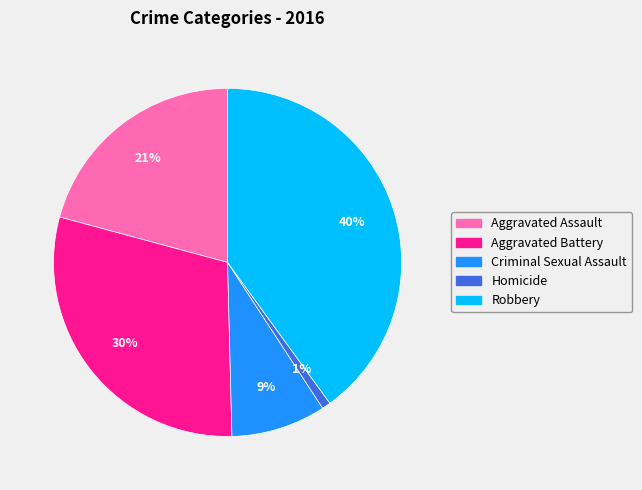

Rank the categories by value from highest to lowest.

Robbery, Aggravated Battery, Aggravated Assault, Criminal Sexual Assault, Homicide